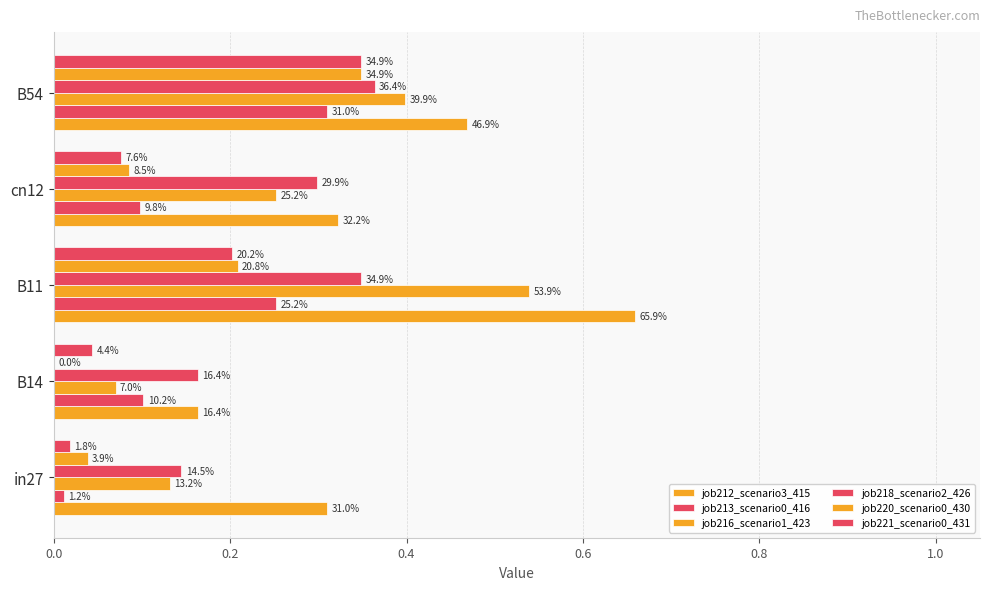

Which series has the widest spread of values?

job212_scenario3_415